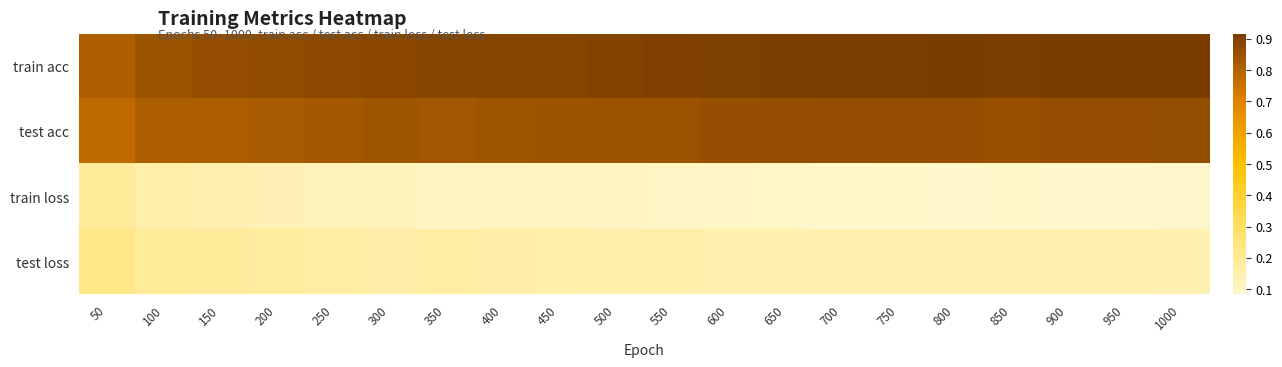

Which series has the largest total across all categories?

train acc